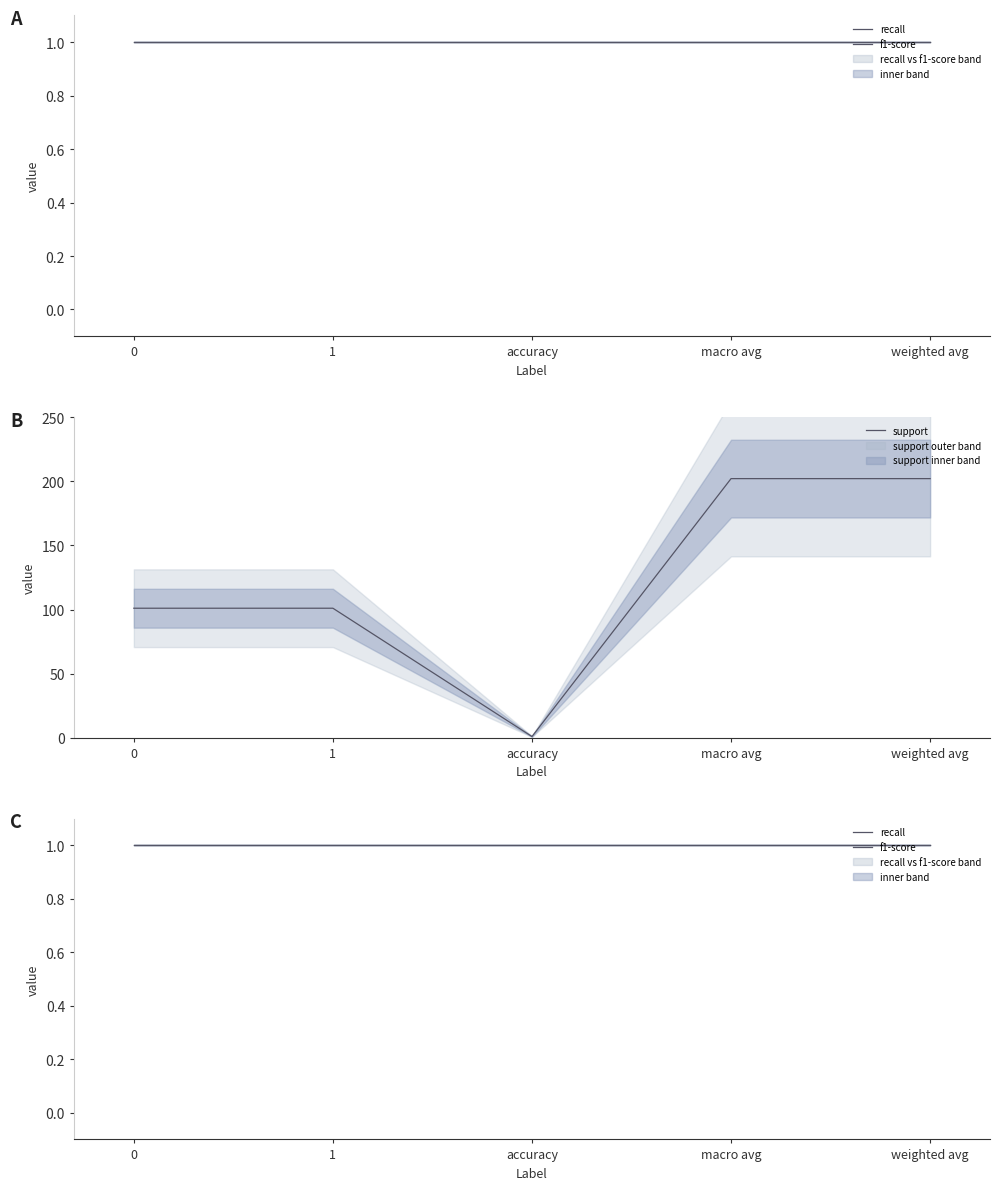

What is the label of the 5th point from the left?

weighted avg